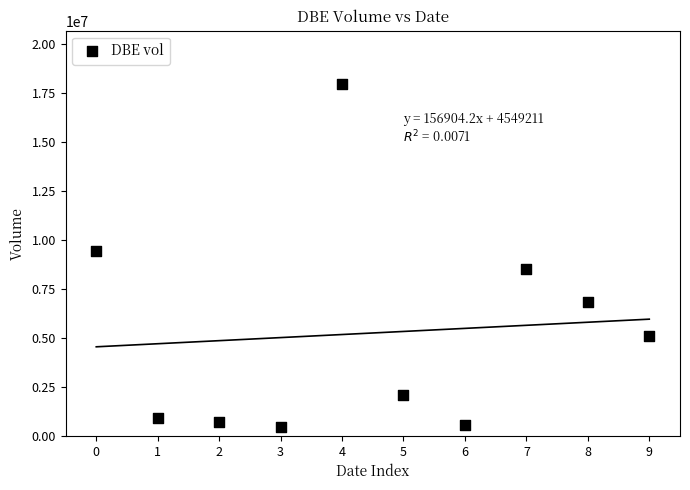

What is the average Y value?

5255280